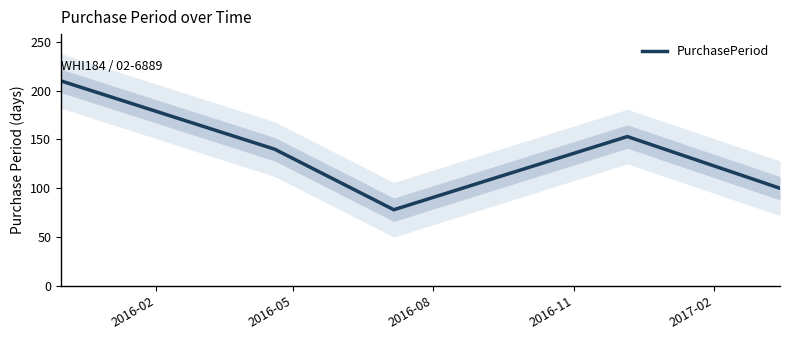

What is the minimum value for PurchasePeriod?

78